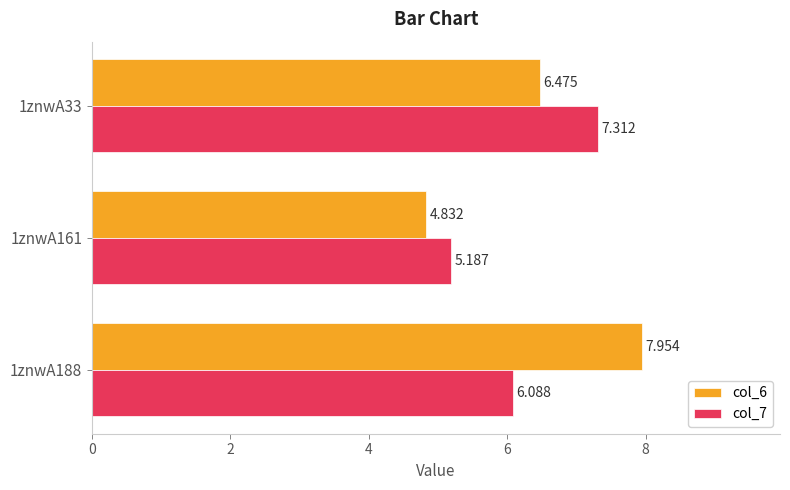

Is the value of col_7 at 1znwA188 greater than the value of col_6 at 1znwA33?

No